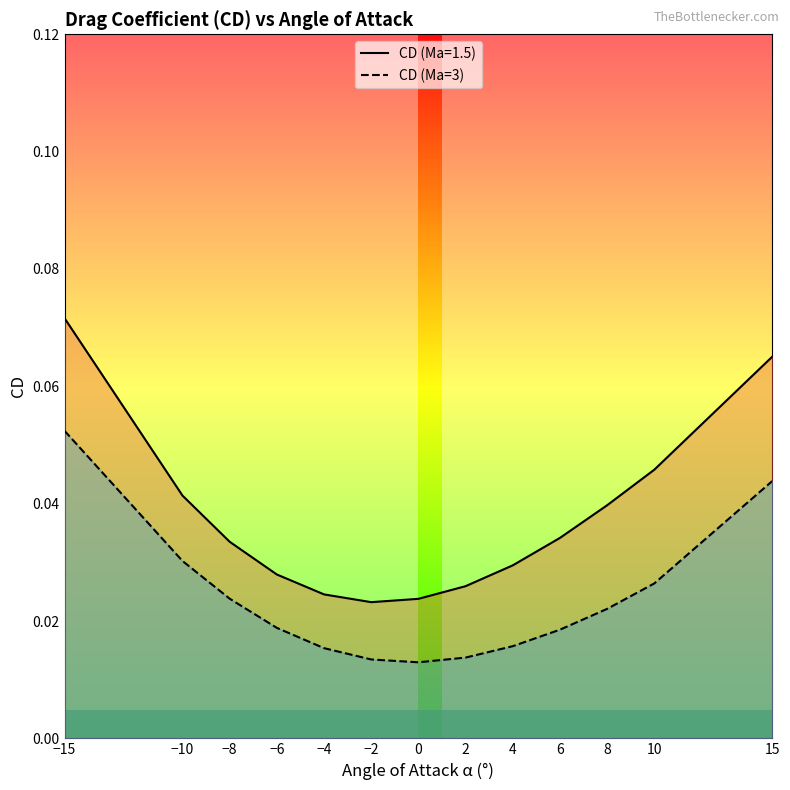

What is the label of the 10th point from the left?

6